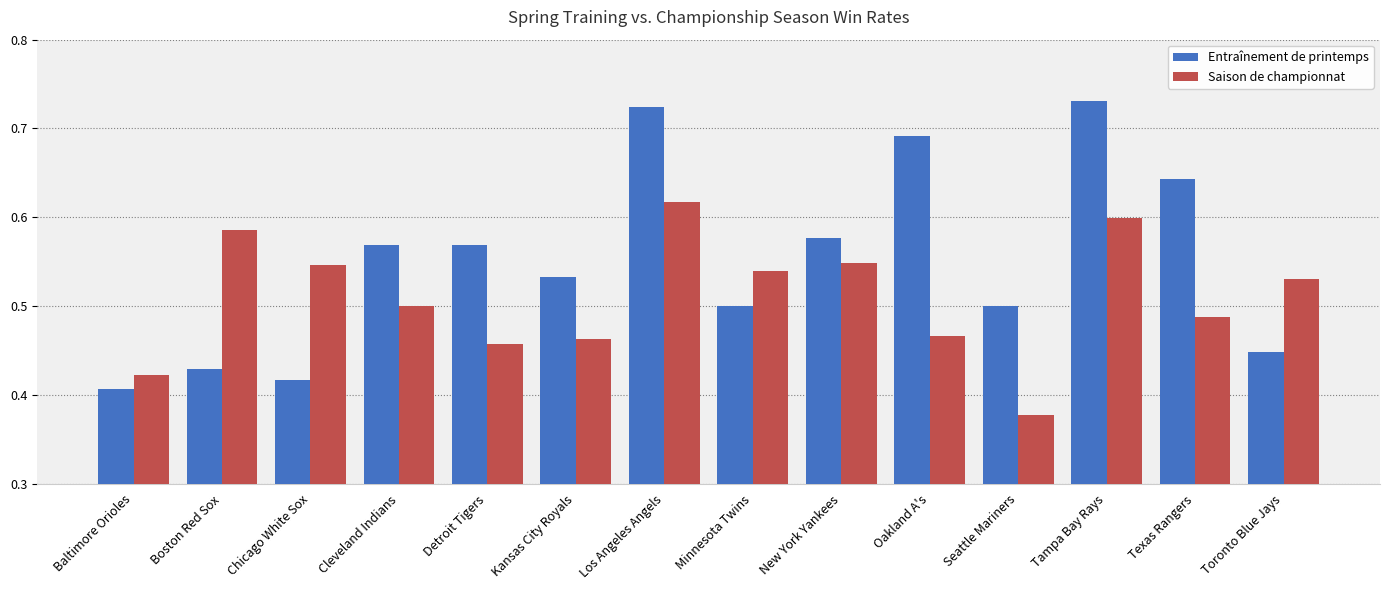

What is the difference between the maximum and second lowest values in the Entraînement de printemps series?

0.3